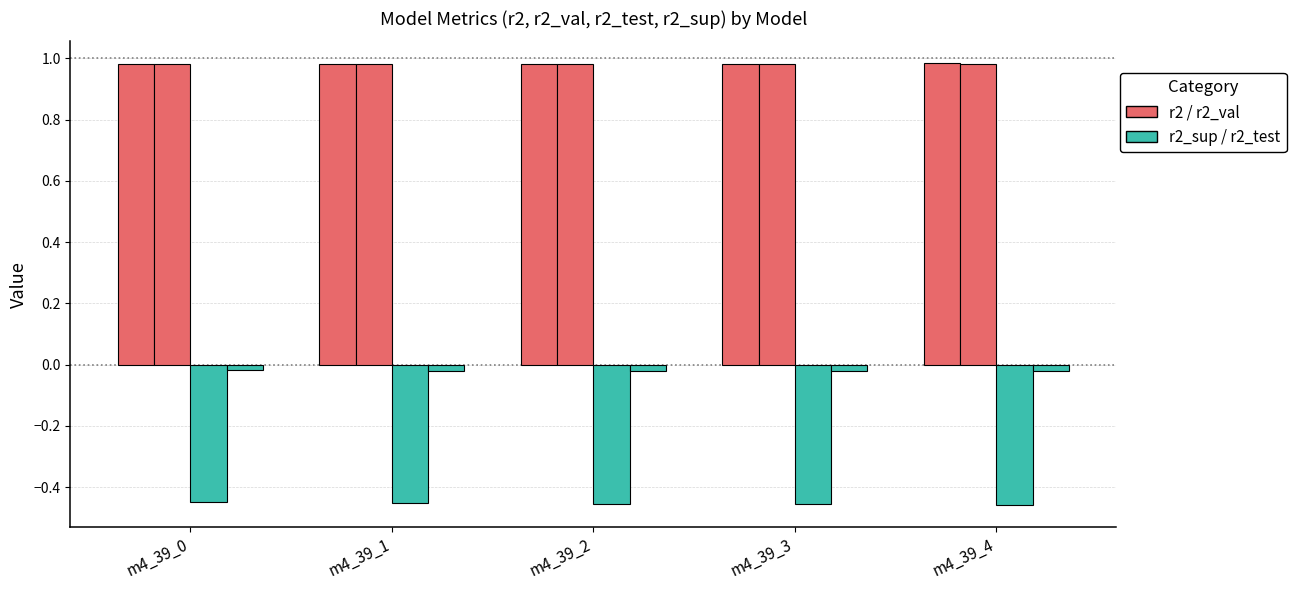

At which category is the sum across all series the highest?

m4_39_0